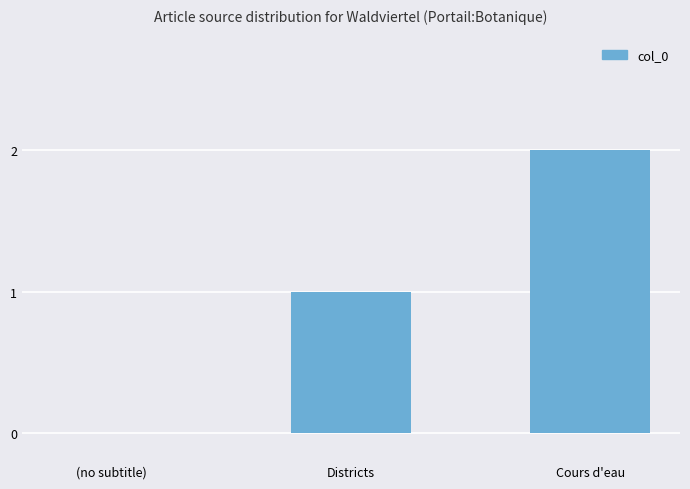

Between Cours d'eau and Districts, which is larger?

Cours d'eau